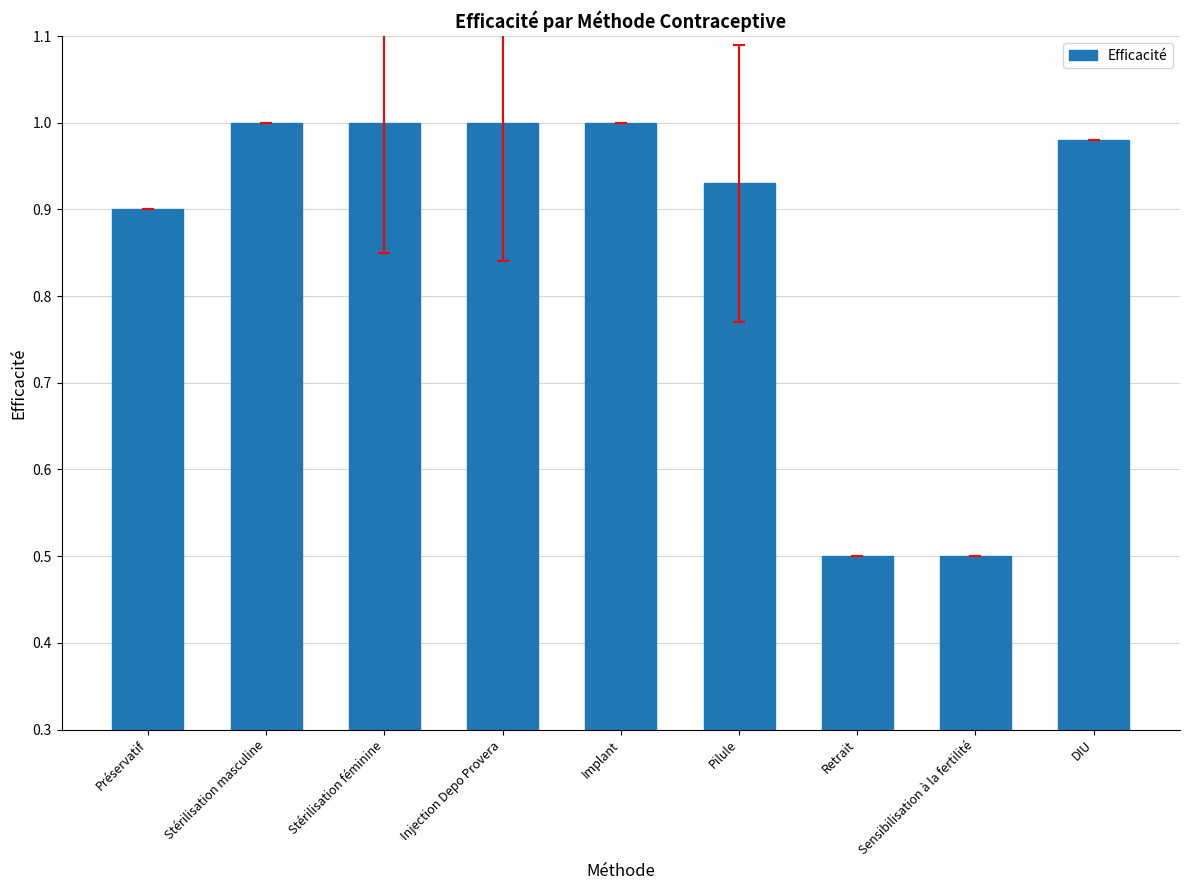

What is the minimum value shown in the chart?

0.5